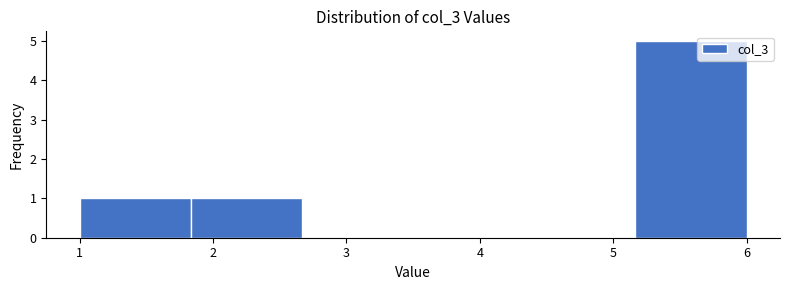

Reading left to right, transcribe this chart: for each bar, give the range it covers on the x-axis and its height. Neither the bar edges nor the heights are printed on the chart, so give them approximately, as read against the axes.

1.0 to 1.8: 1
1.8 to 2.7: 1
2.7 to 3.5: 0
3.5 to 4.3: 0
4.3 to 5.2: 0
5.2 to 6.0: 5